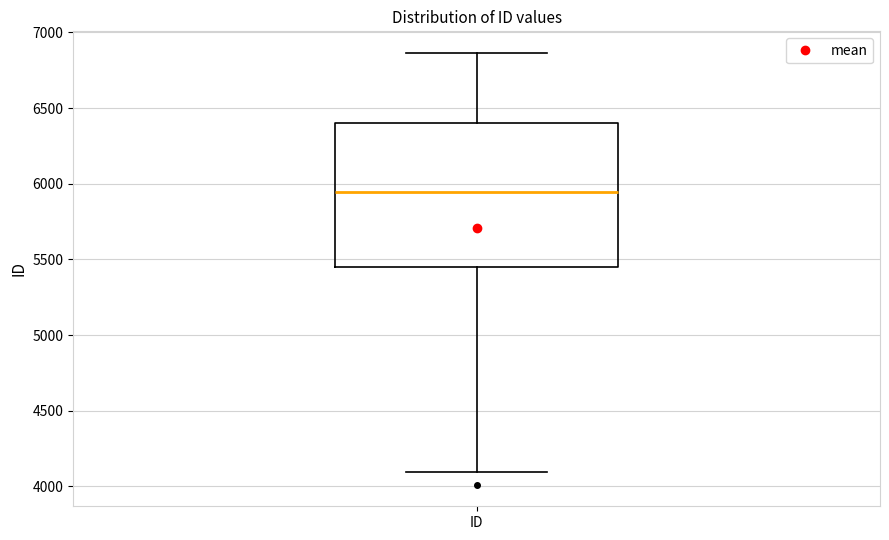

Where is the upper edge of the box for ID on the y-axis? The values are not printed on the chart, so give them approximately, as read against the axis.

6400